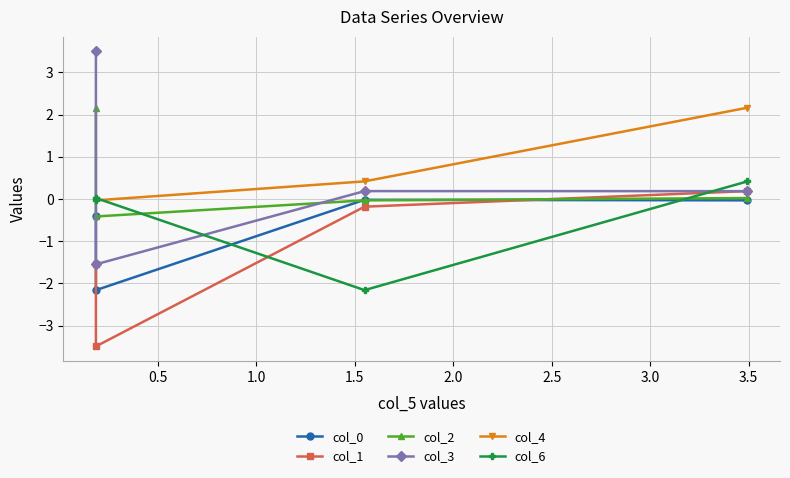

True or false: col_2 has more than 2 points higher than both neighbors.

False